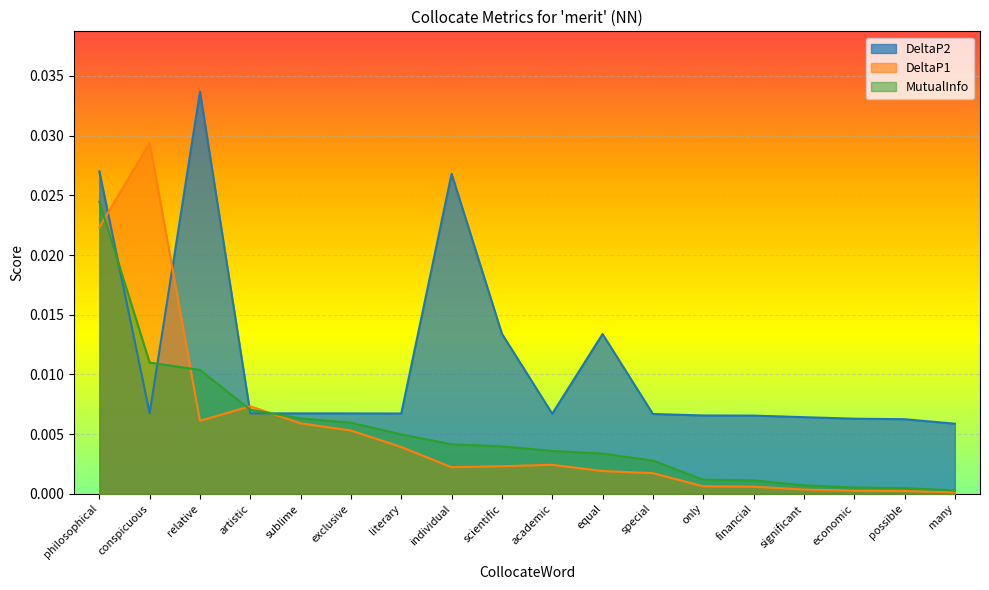

How many lines are shown in the chart?

3